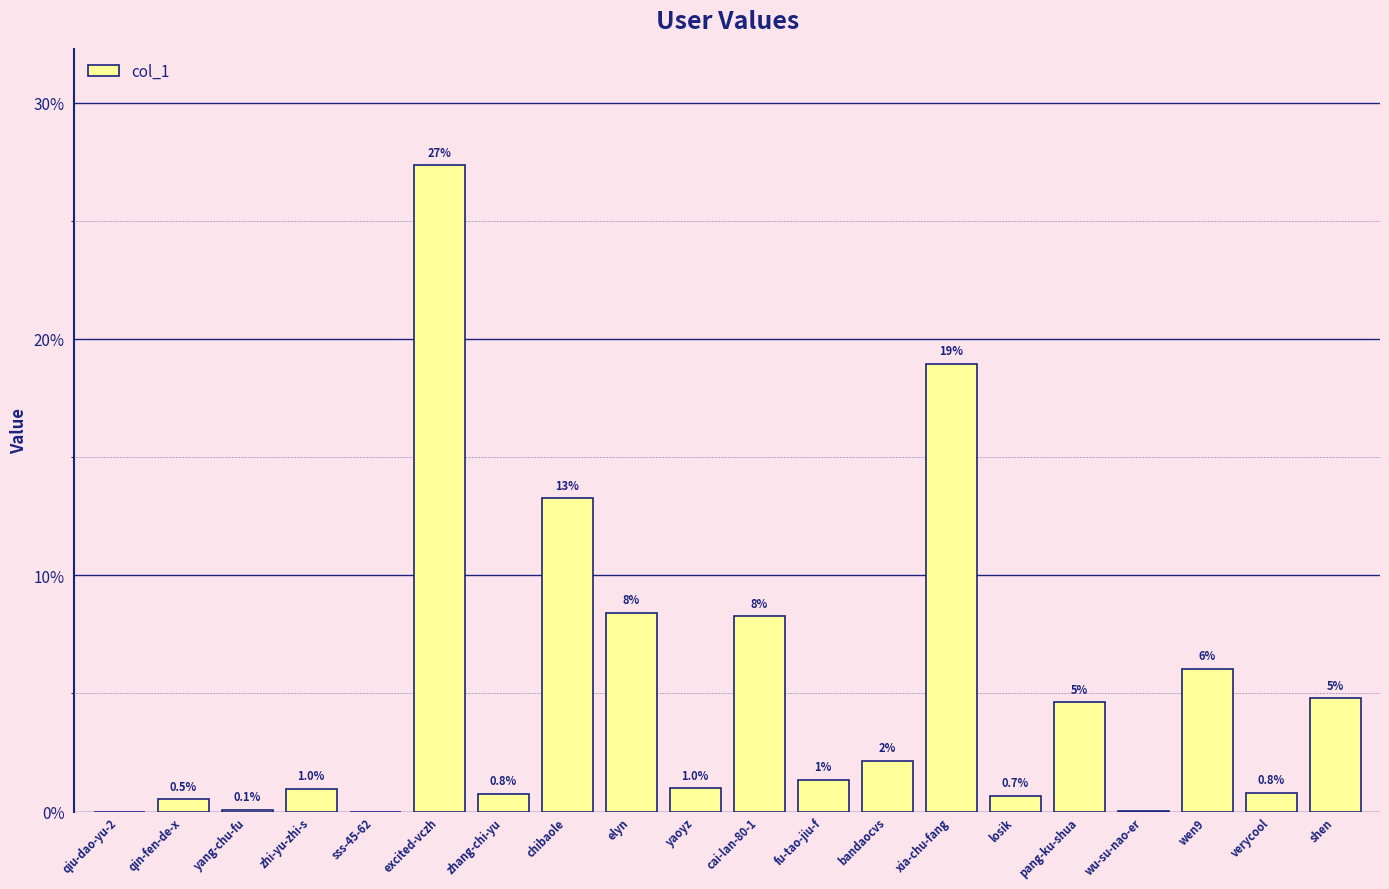

What is the sum of all values?

100.0